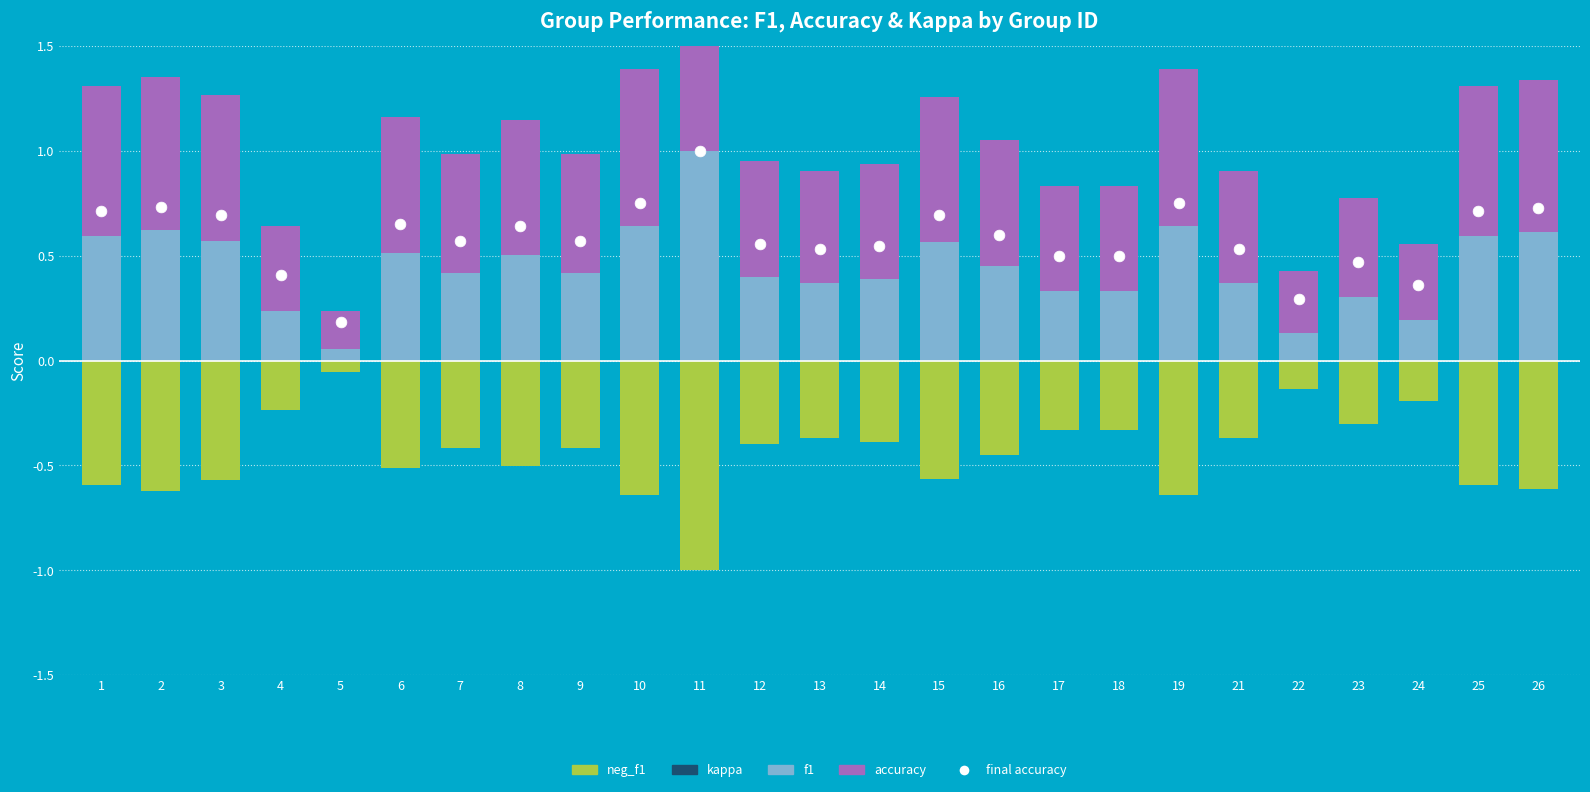

At which category is the sum across all series the highest?

11